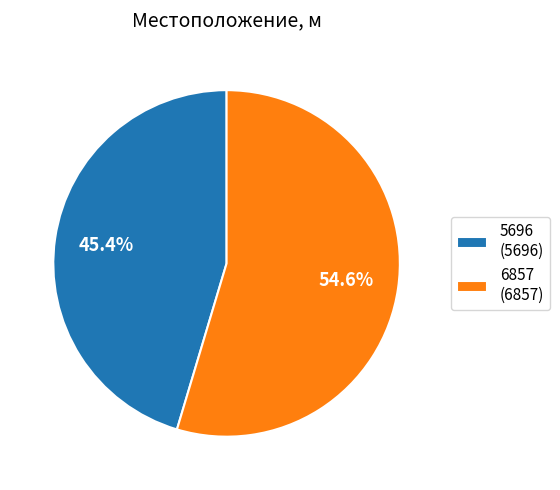

Rank the categories by value from lowest to highest.

5696, 6857